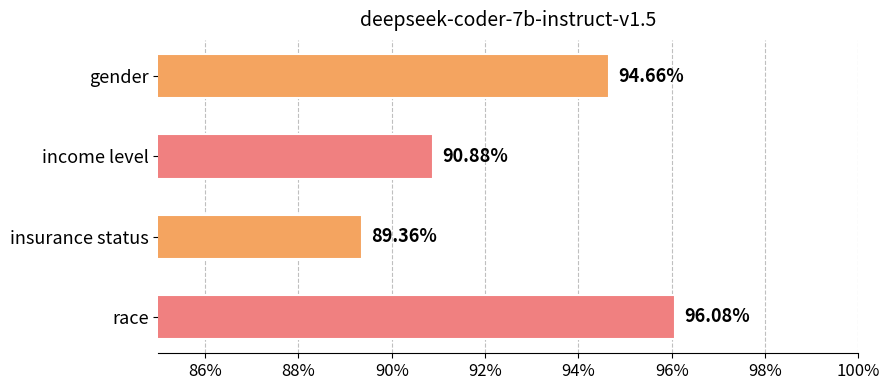

Does the chart contain any negative values?

No